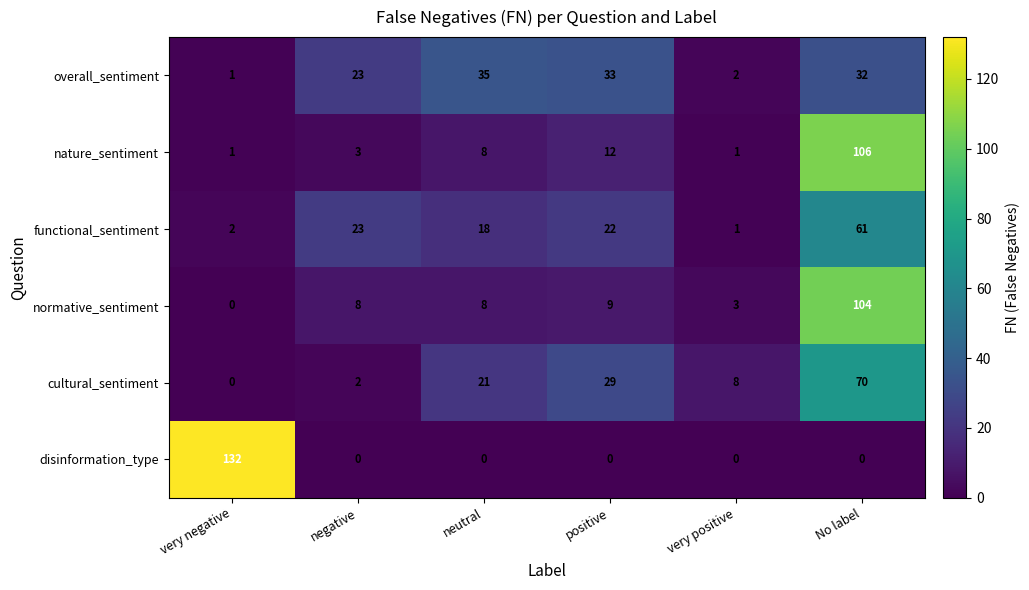

Which series has the largest range (max minus min)?

disinformation_type